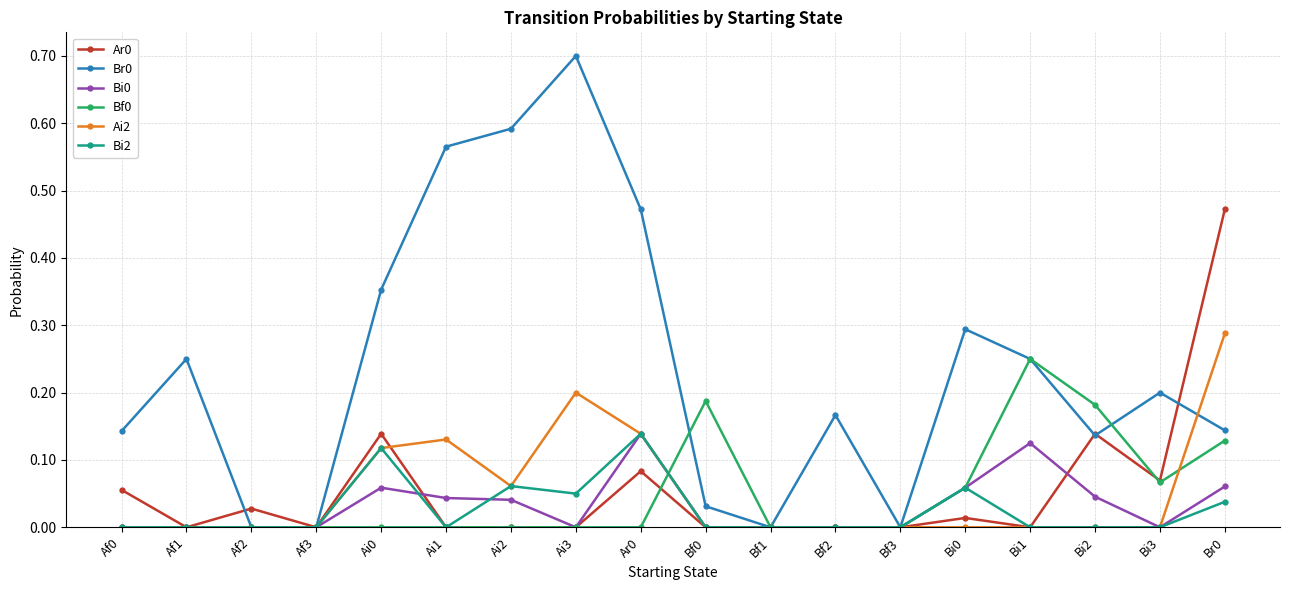

Is the value of Br0 at Bi2 greater than the value of Bf0 at Bi1?

No